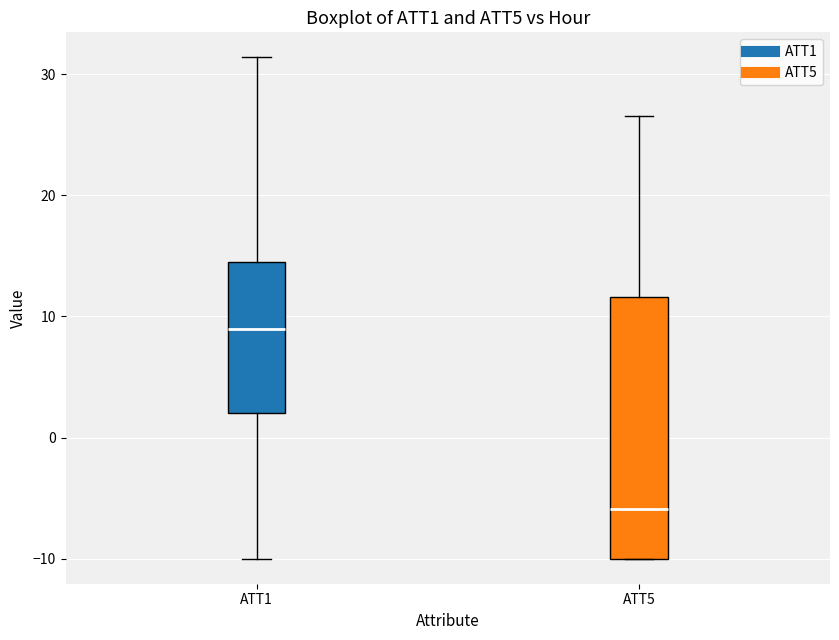

Which box has the highest median line?

ATT1